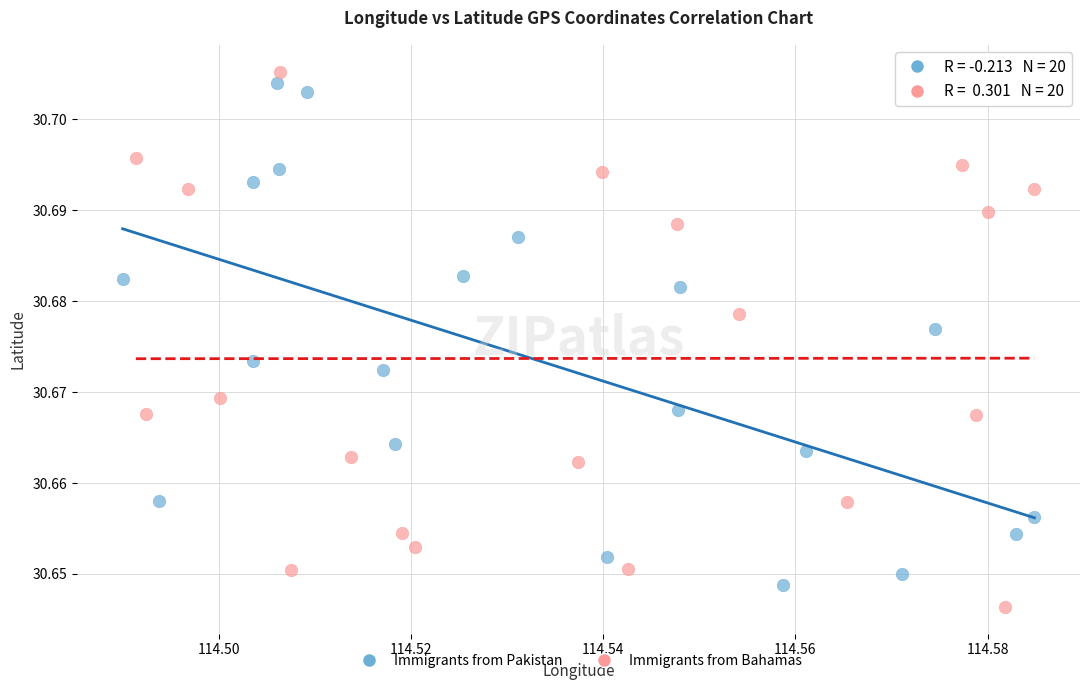

What are all the series names shown in the legend?

Immigrants from Pakistan, Immigrants from Bahamas